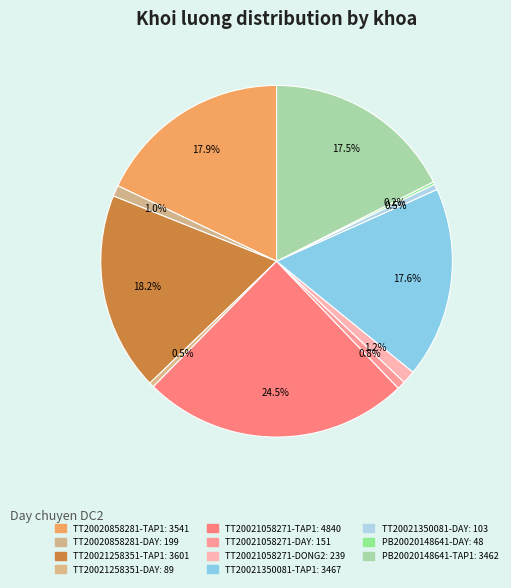

What percentage is the TT20020858281-DAY slice, to the nearest percent?

1%